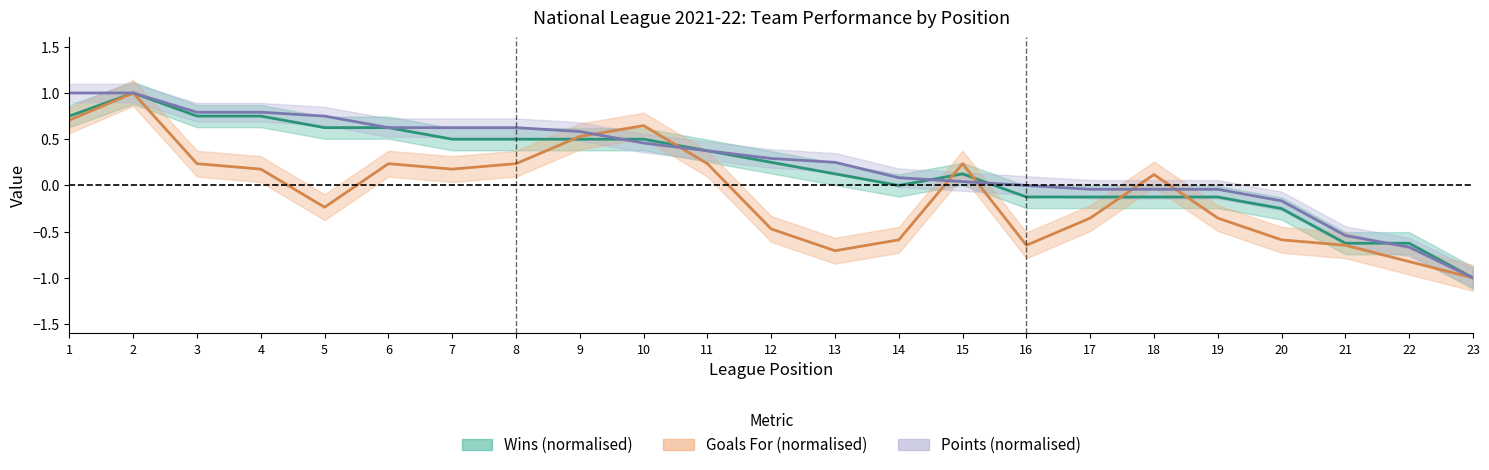

At which label is Wins (normalised) closest to 0?

14